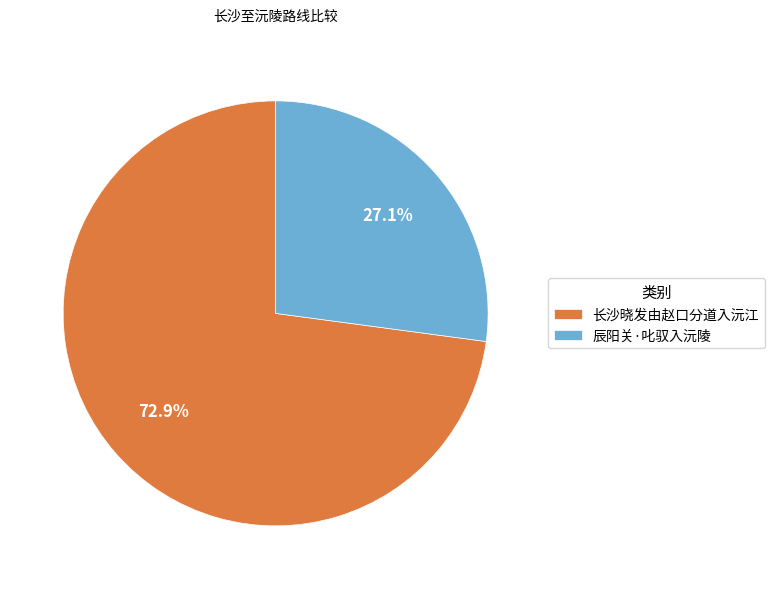

What percentage is the 辰阳关·叱驭入沅陵 slice, to the nearest percent?

27%